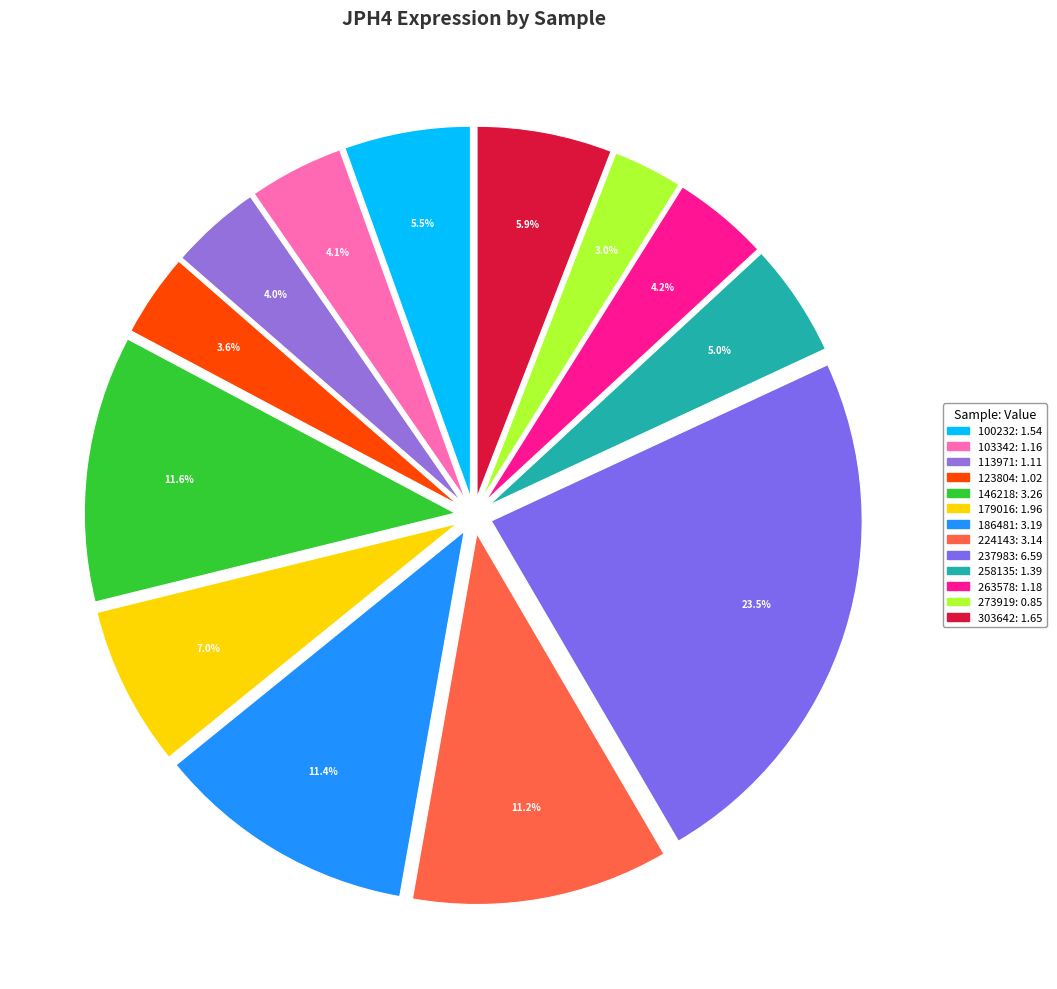

What is the change in value from 113971 to 263578?

+0.1